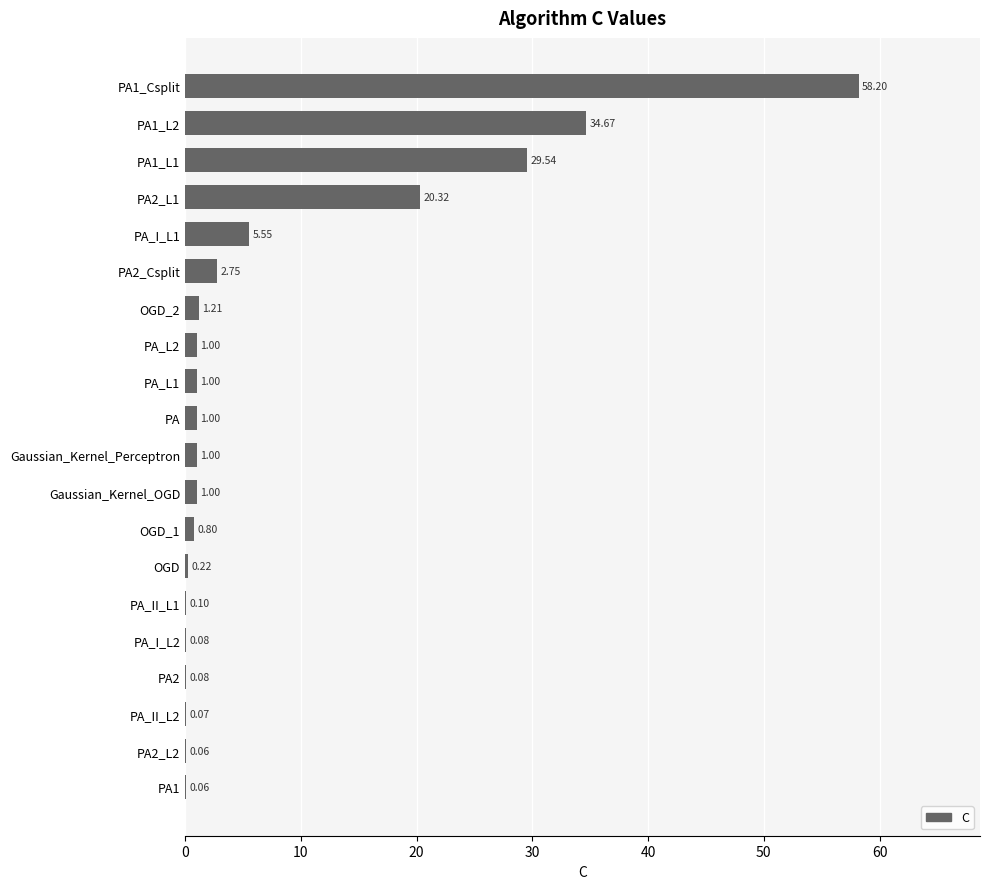

What is the change in value from Gaussian_Kernel_OGD to PA1_Csplit?

+57.2